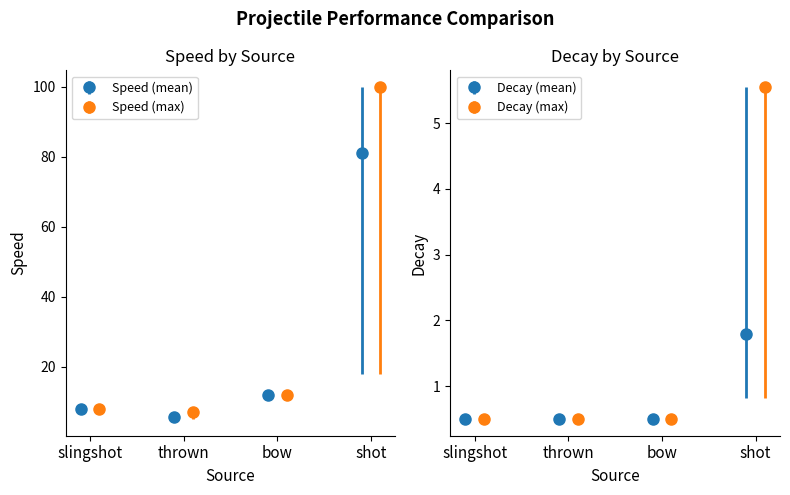

Reading right to left, transcribe all the data shown in this chart.

speed_clean: 81.2	12.0	5.5	8.0
speed_noisy: 100.0	12.0	7.0	8.0